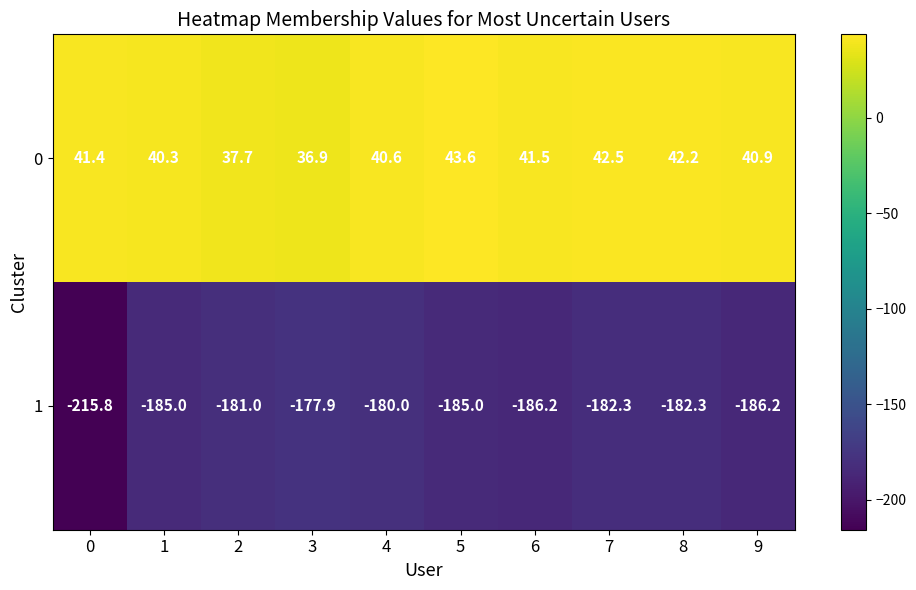

Rank the series by their average value, from highest to lowest.

0, 1